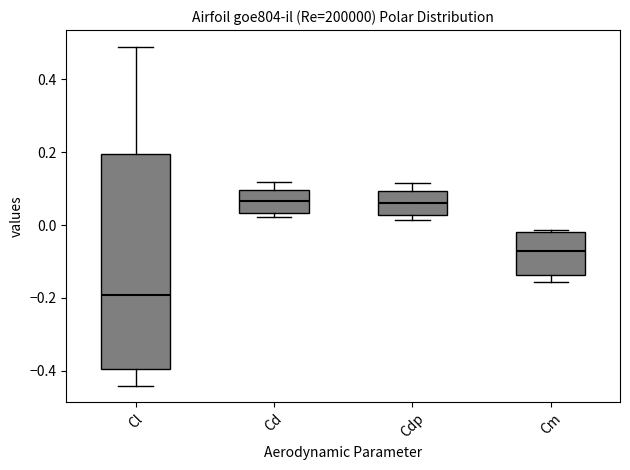

Where does the upper whisker of the box for Cd end on the y-axis? The values are not printed on the chart, so give them approximately, as read against the axis.

0.12